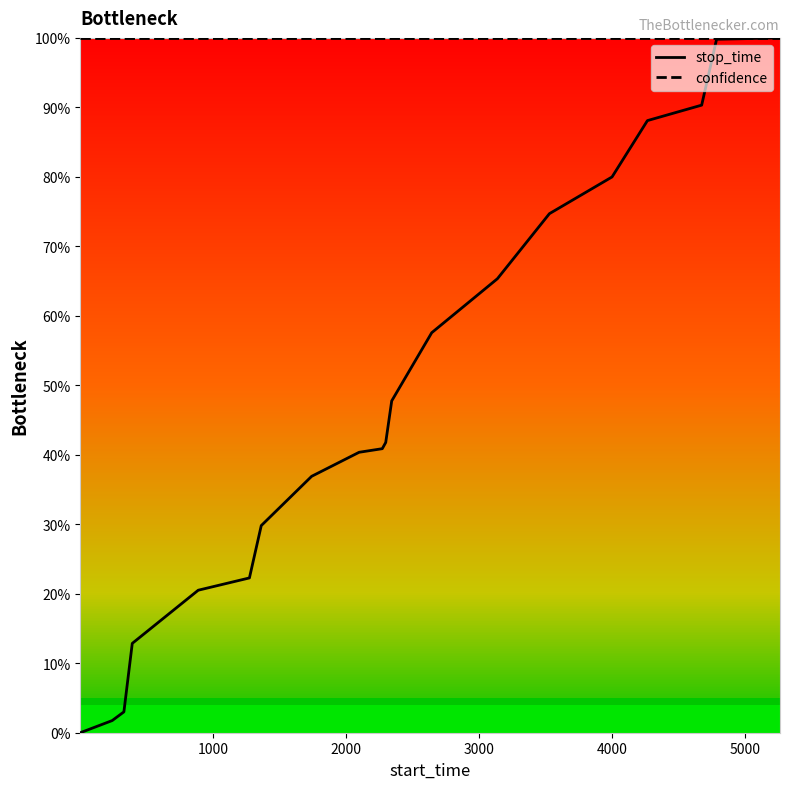

What is the greatest value displayed?

100.0